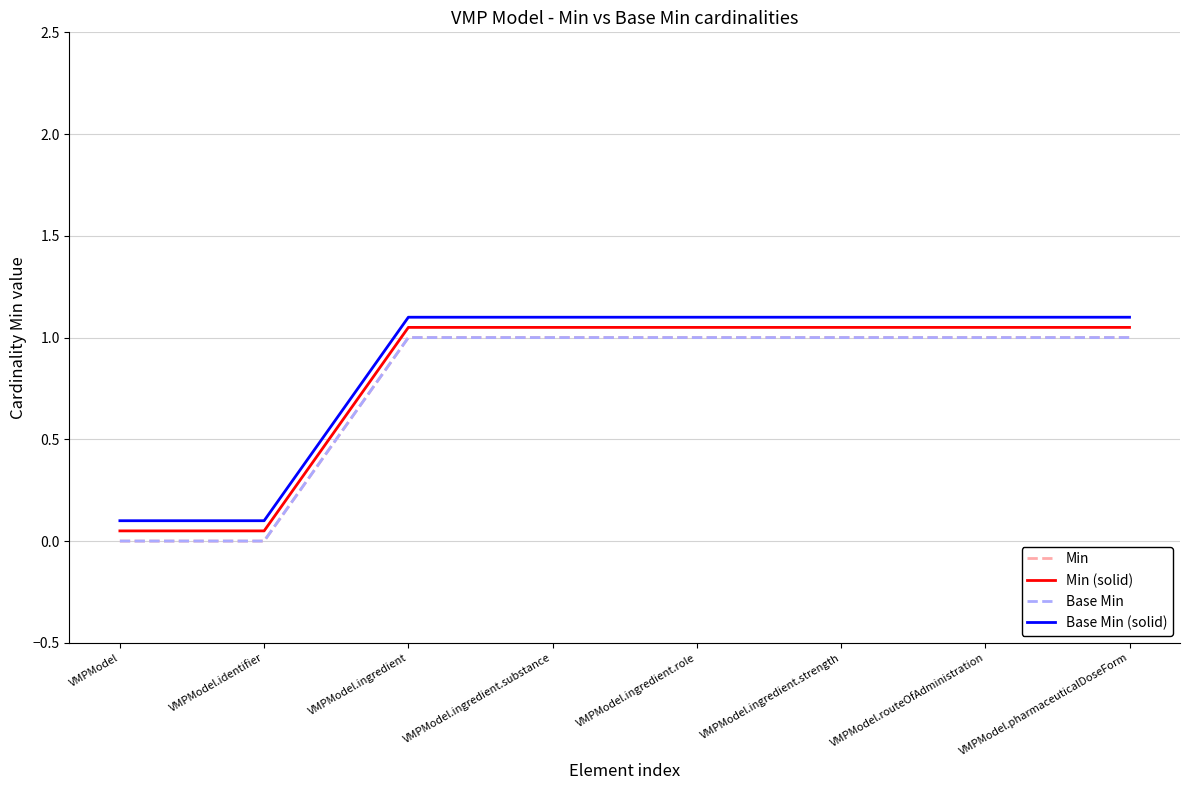

True or false: Base Min (solid) and Min (solid) cross at least once.

False